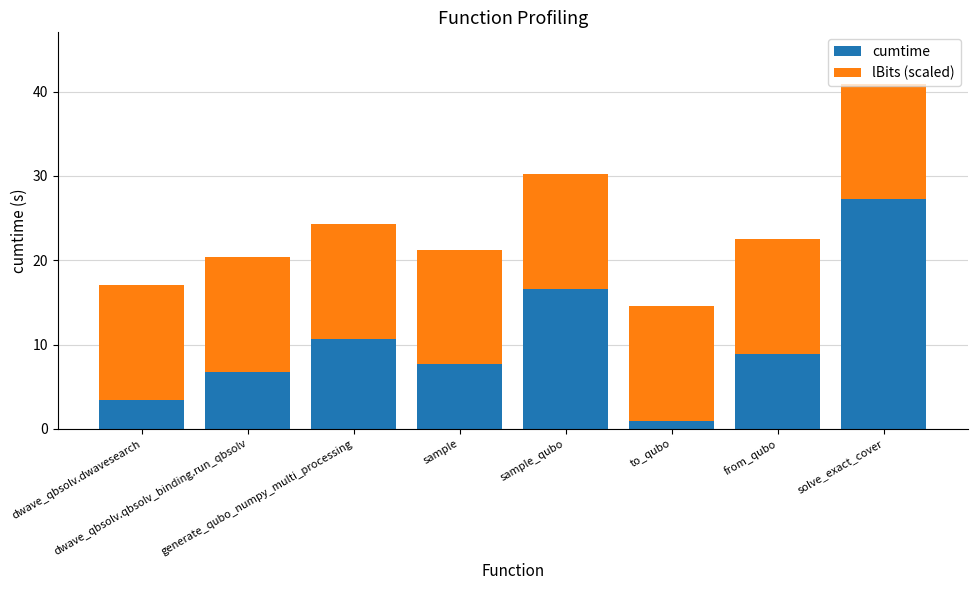

At which label does cumtime reach its peak?

solve_exact_cover